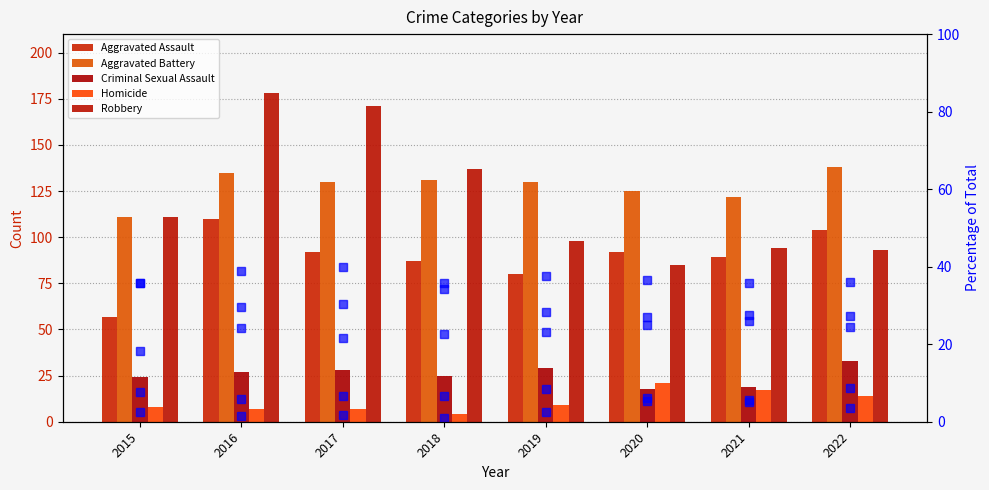

Does the chart contain stacked bars?

No